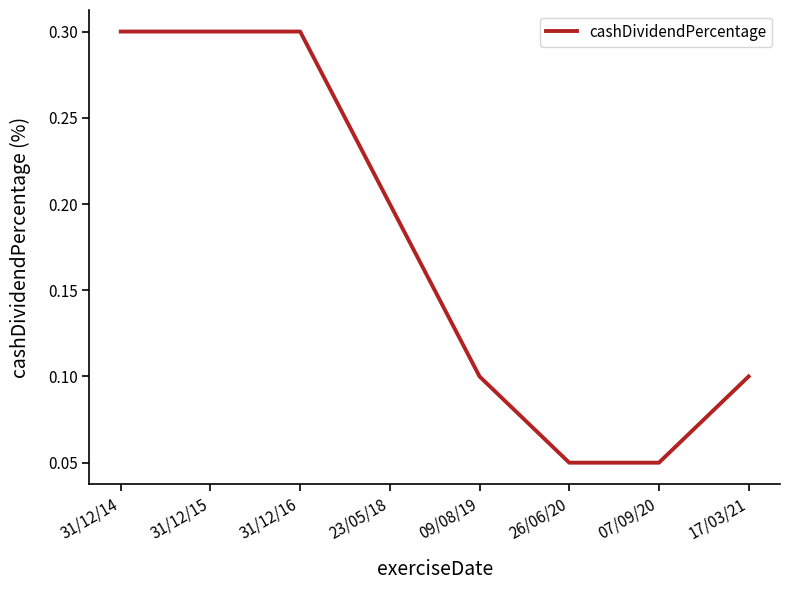

Count the number of data series in this chart.

1